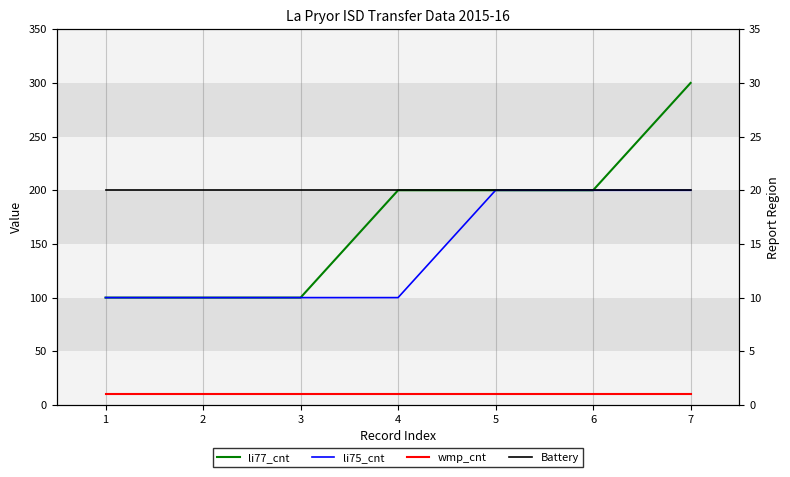

At 4, list the series in order from largest to smallest.

li77_cnt, li75_cnt, Battery, wmp_cnt